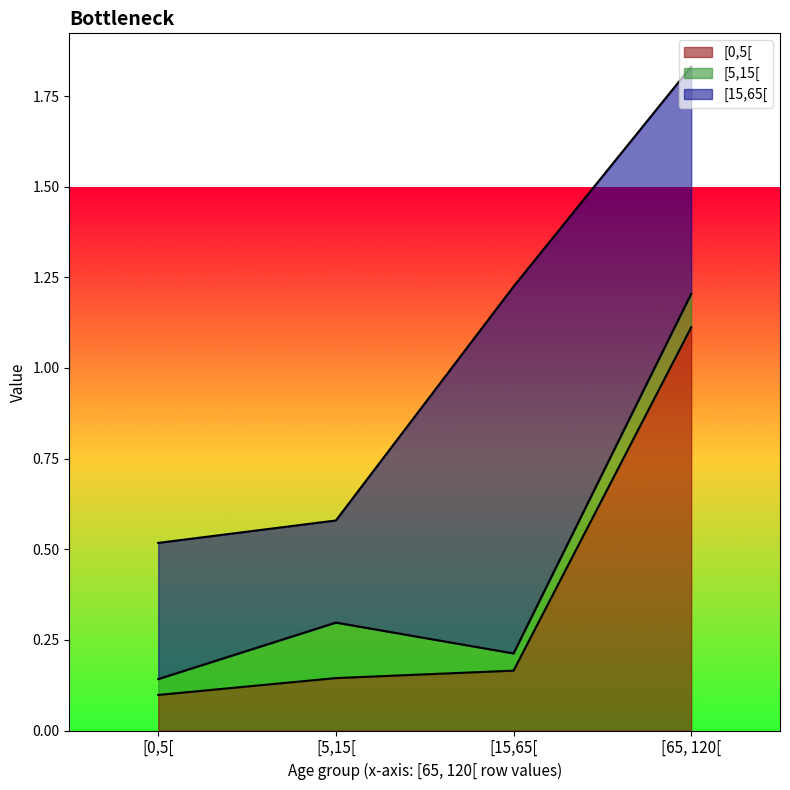

Rank the series by their maximum value, from lowest to highest.

[5,15[, [15,65[, [0,5[